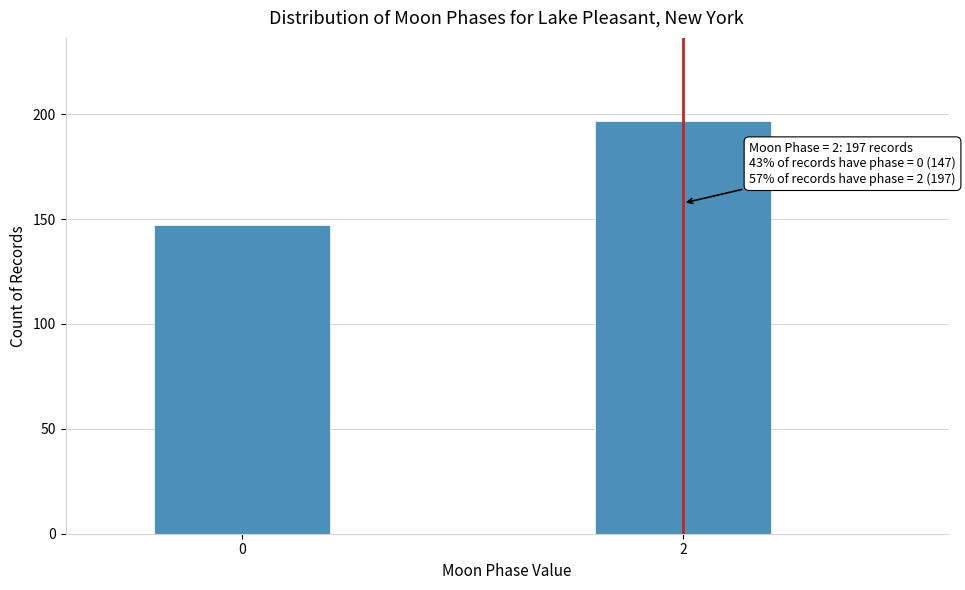

Reading left to right, list all the values displayed in this chart.

0=147	2=197